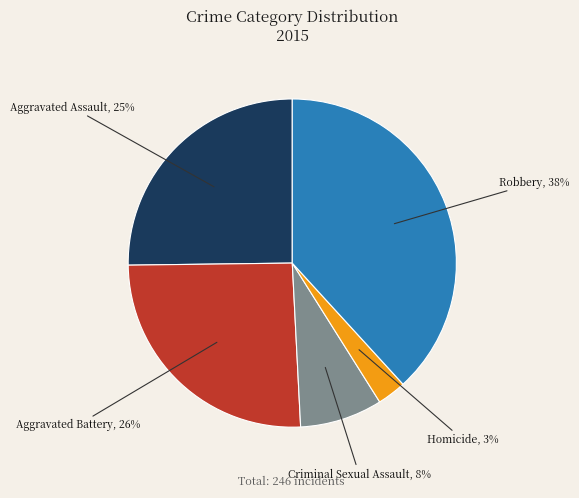

To the nearest percent, what is the difference between the largest and smallest slice percentages?

35%